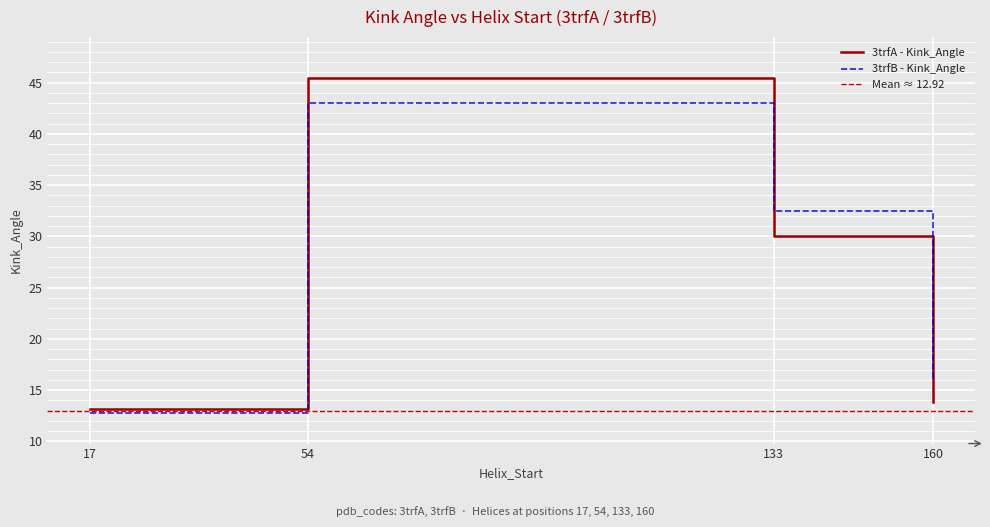

True or false: 3trfA - Kink_Angle and 3trfB - Kink_Angle intersect in this chart.

True